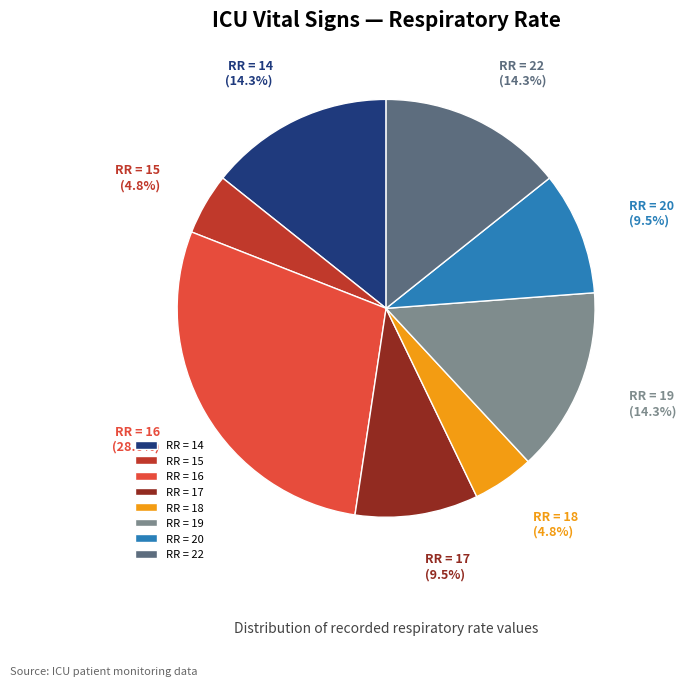

What is the largest slice in the pie chart?

RR = 16